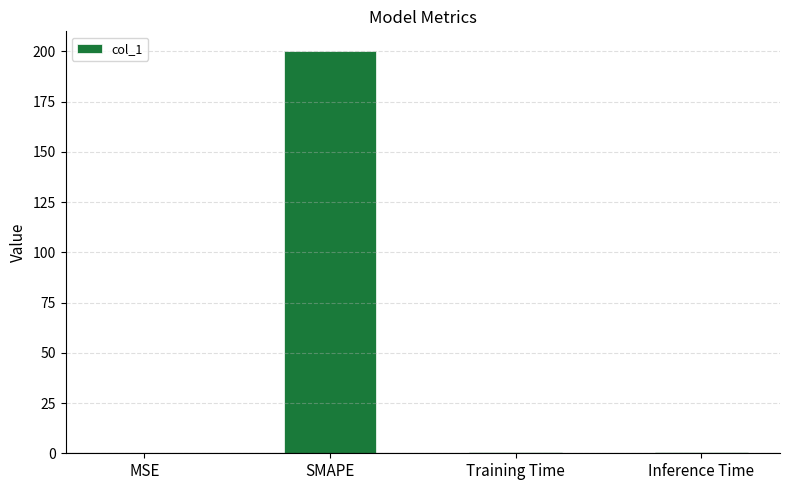

What is the sum of all values?

201.5